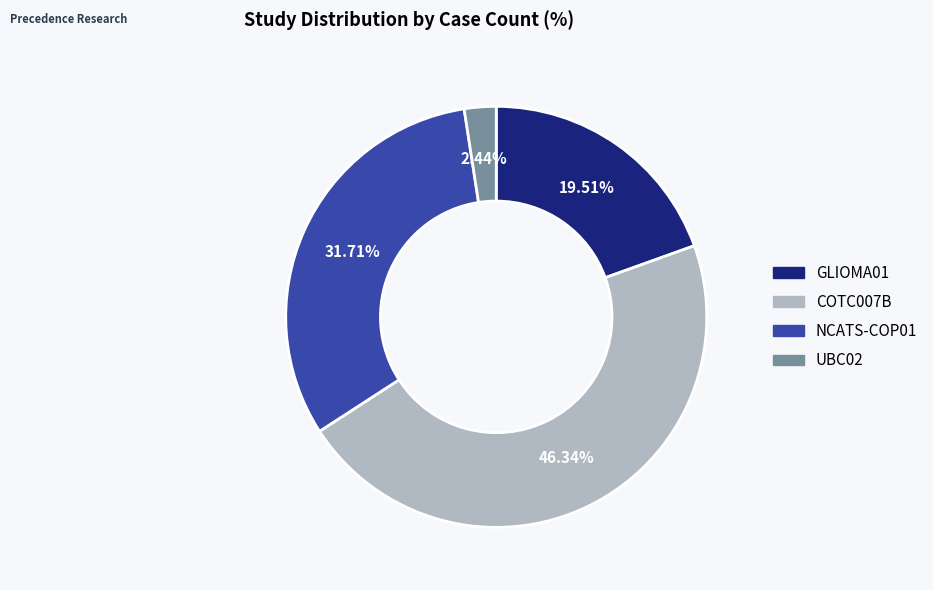

To the nearest percent, what is the difference between the UBC02 and COTC007B slice percentages?

44%